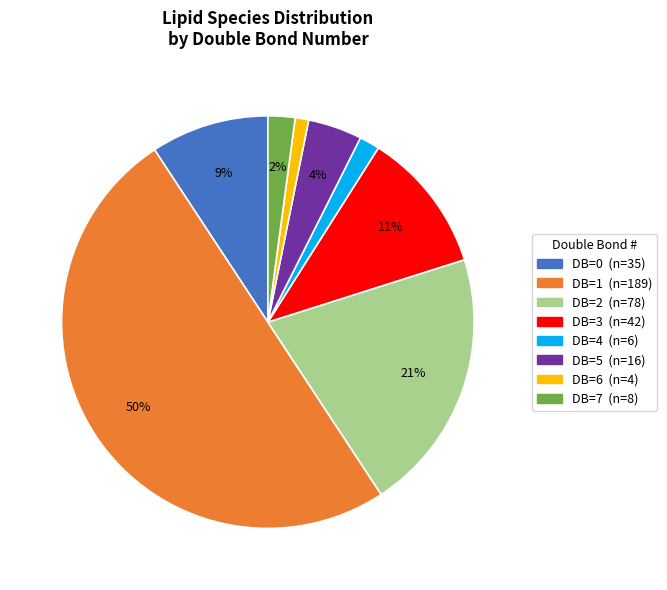

How many slices are in this pie chart?

8